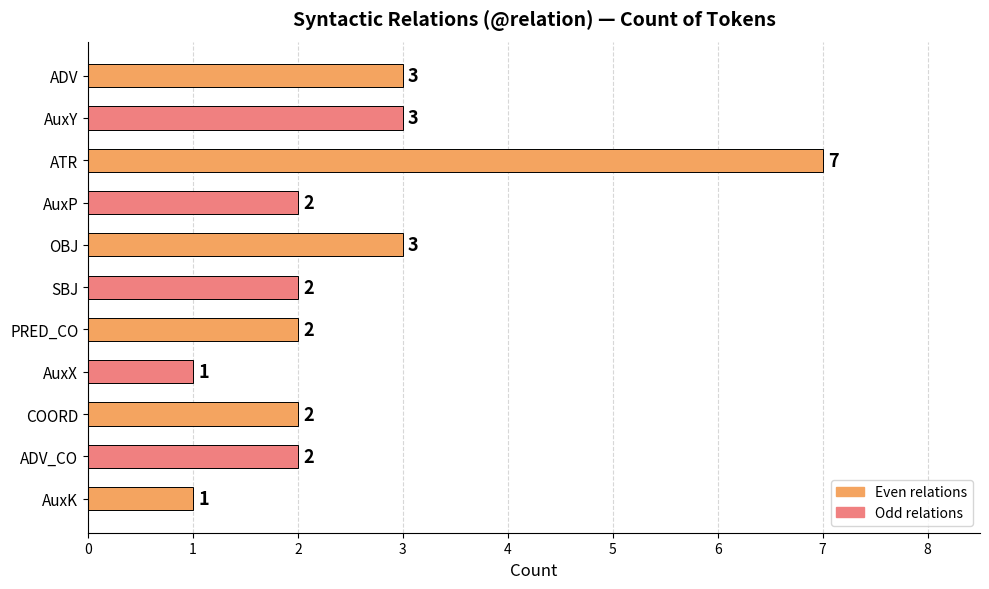

What is the difference between the second highest and minimum values?

2